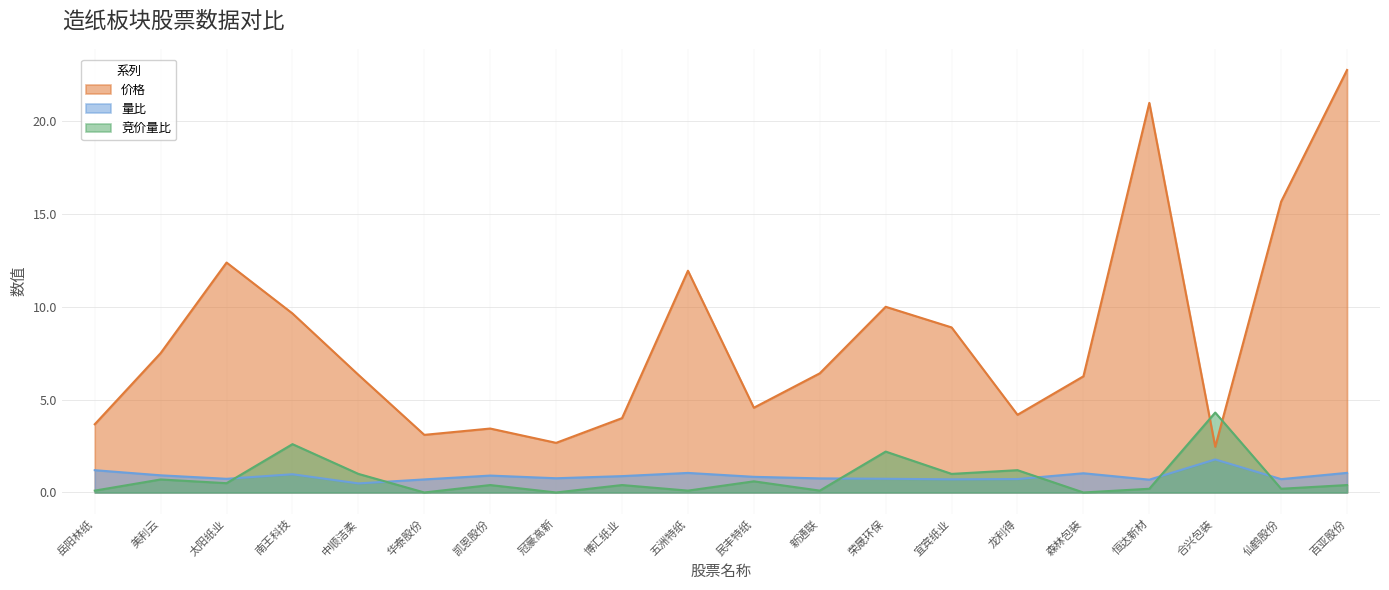

Which category has the lowest value in the 价格 series?

合兴包装